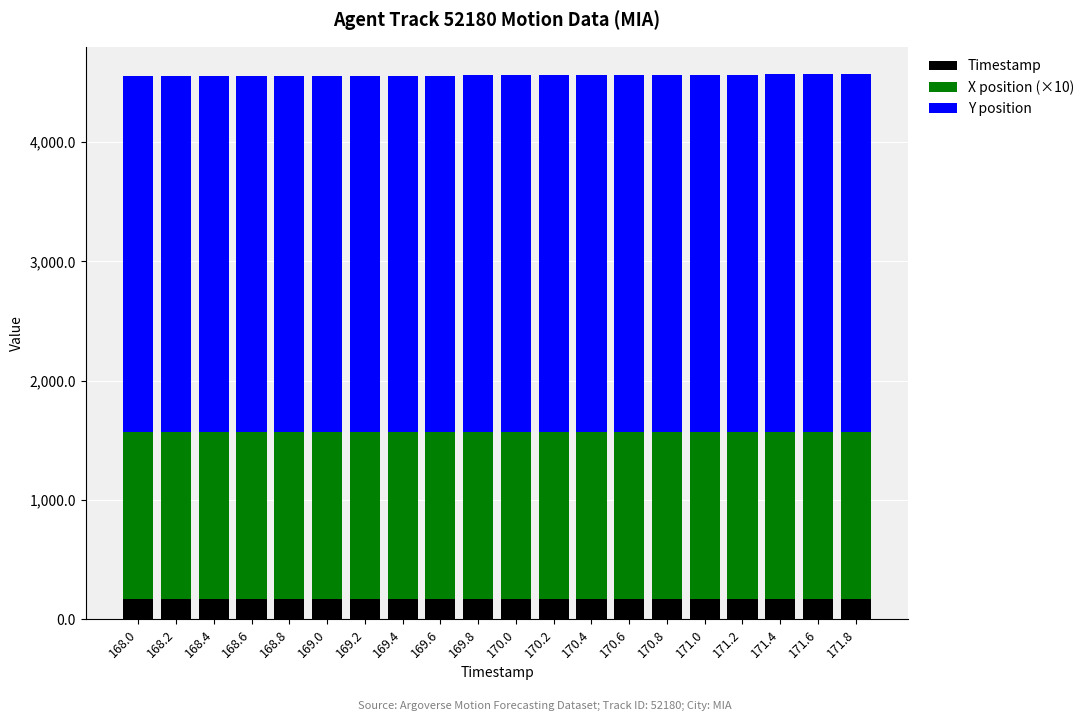

How many values in the Timestamp series are below 170?

10